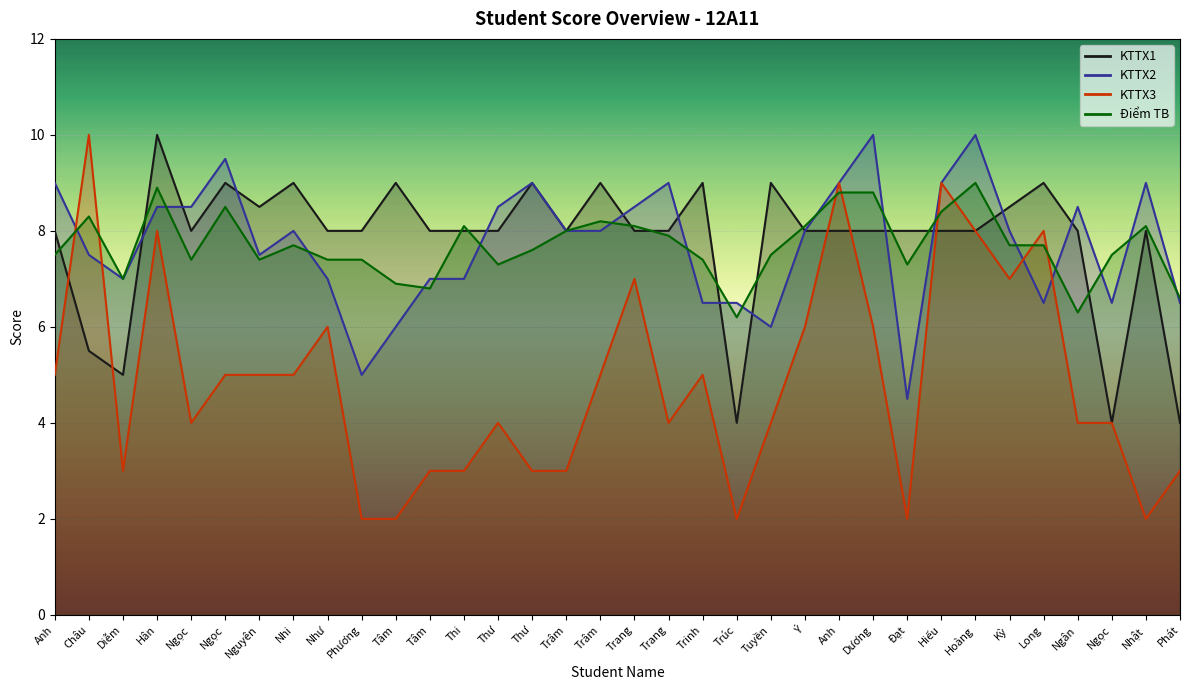

What value does the KTTX1 series have at Hiếu?

8.0